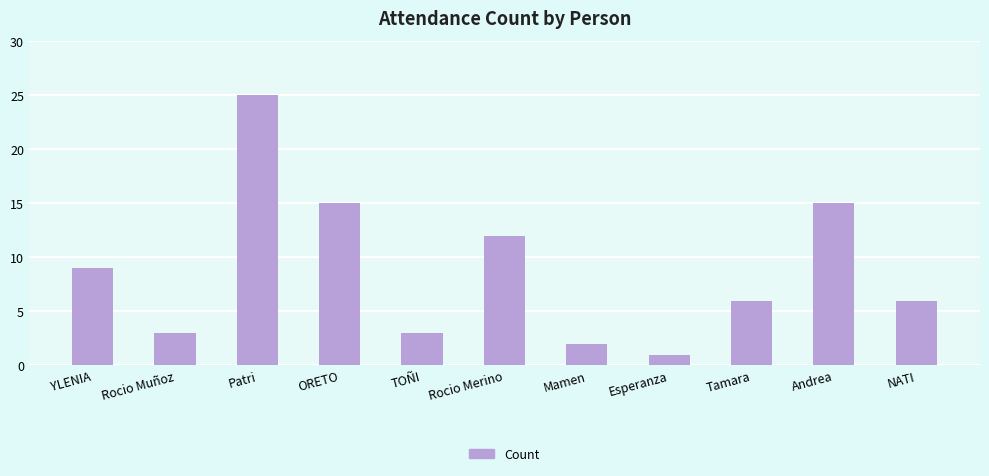

What is the difference between the maximum and minimum values?

24